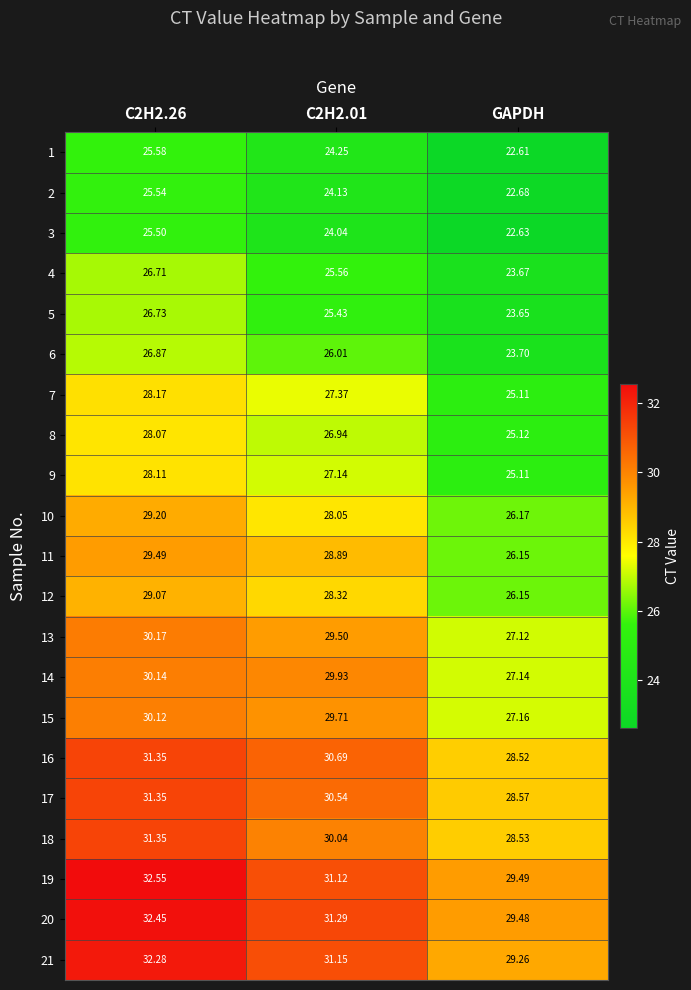

At which label is 15 closest to 28?

GAPDH